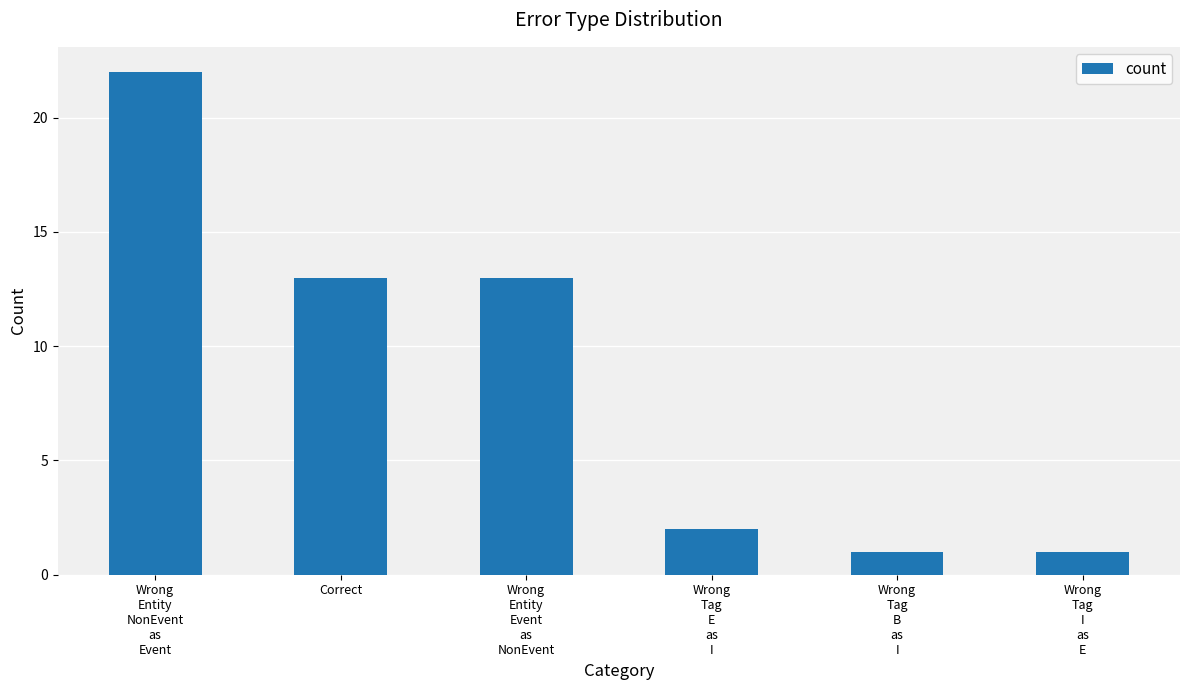

What position from the right is Wrong
Tag
E
as
I?

3